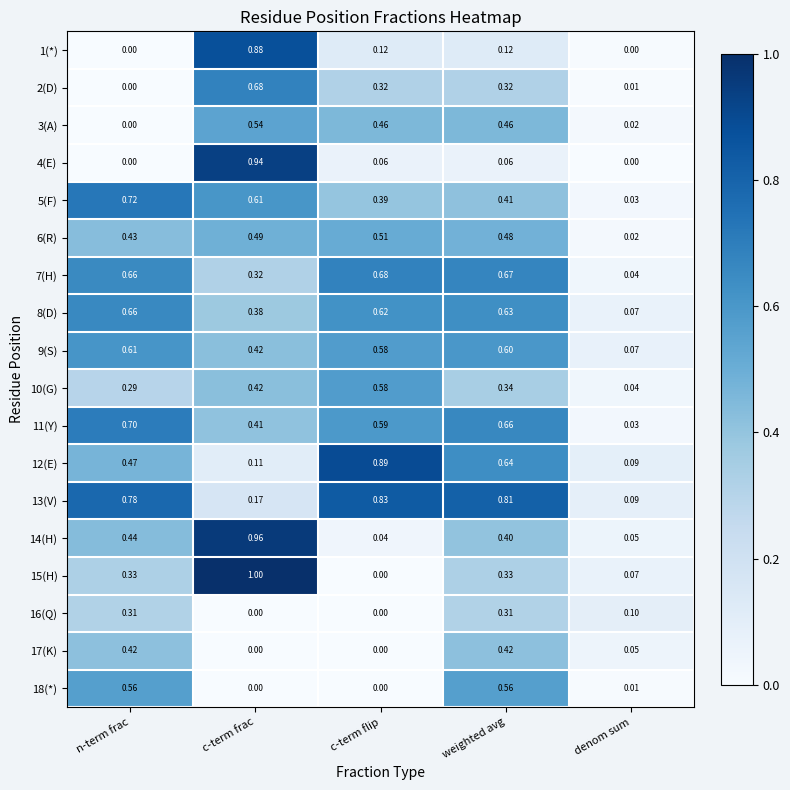

Which series changed the most between c-term flip and denom sum?

12(E)